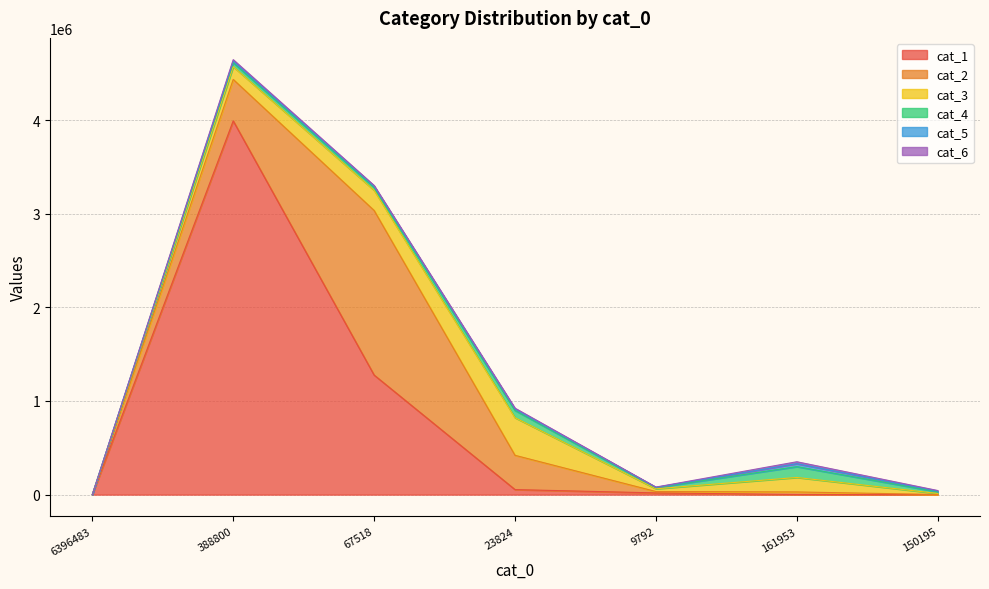

How many interior local valleys does the cat_2 series have?

1